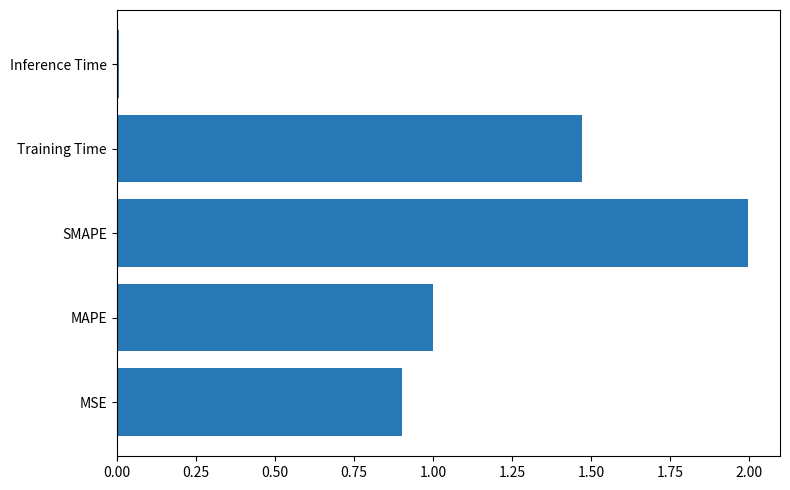

Count the number of data series in this chart.

1